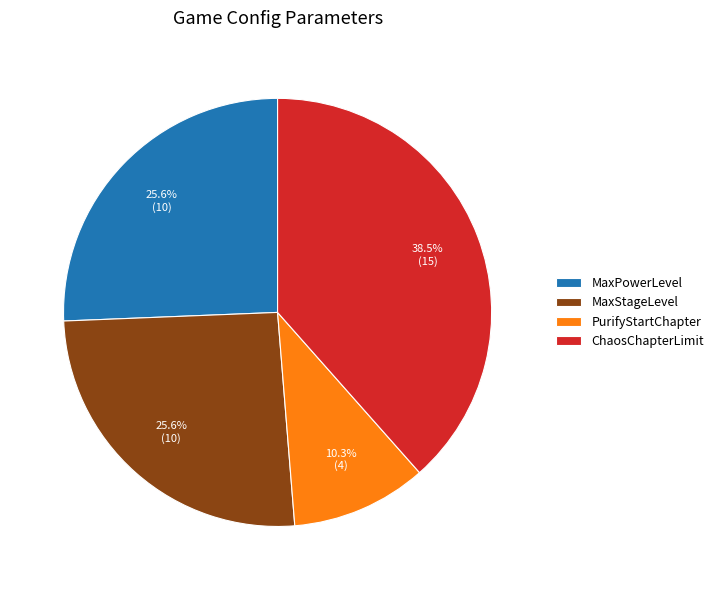

The PurifyStartChapter slice represents 10% of the pie. True or false?

True